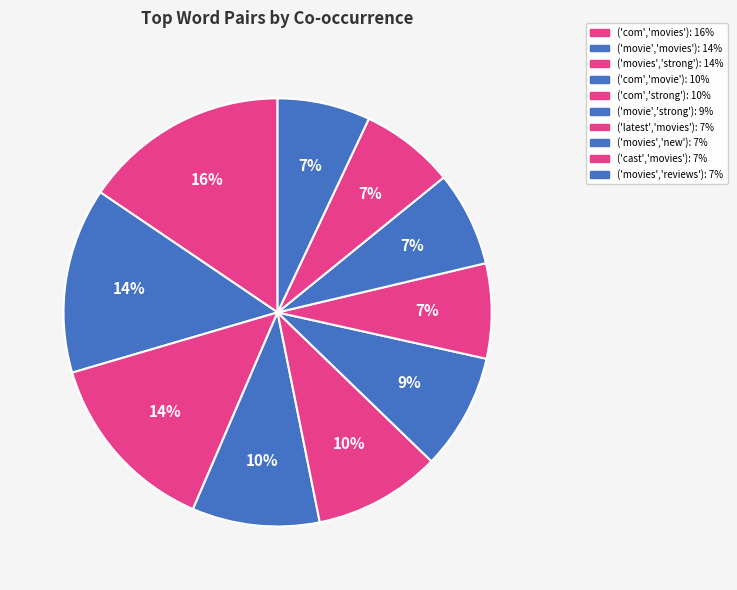

How many segments does this pie chart have?

10